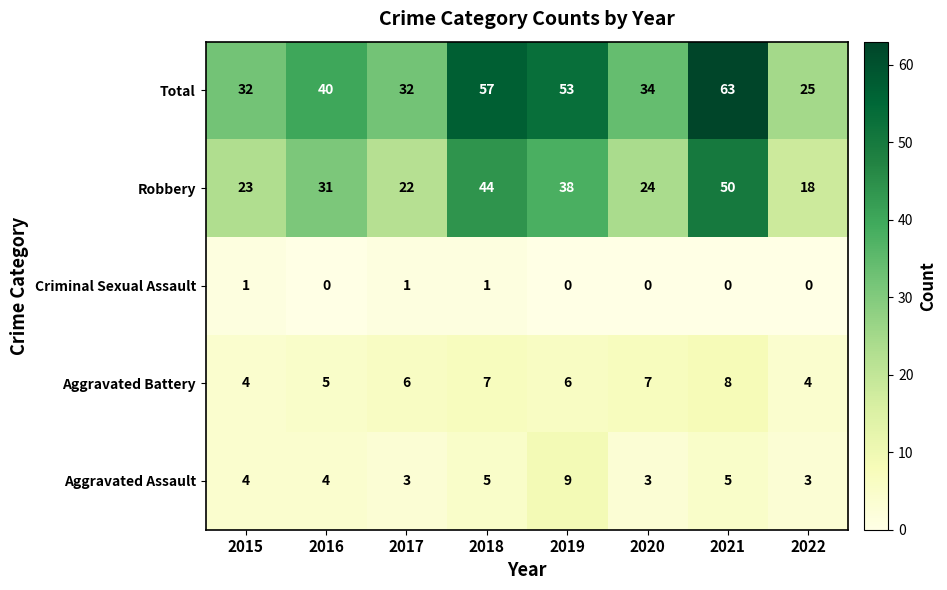

Between 2019 and 2020, which series saw the biggest shift?

Total